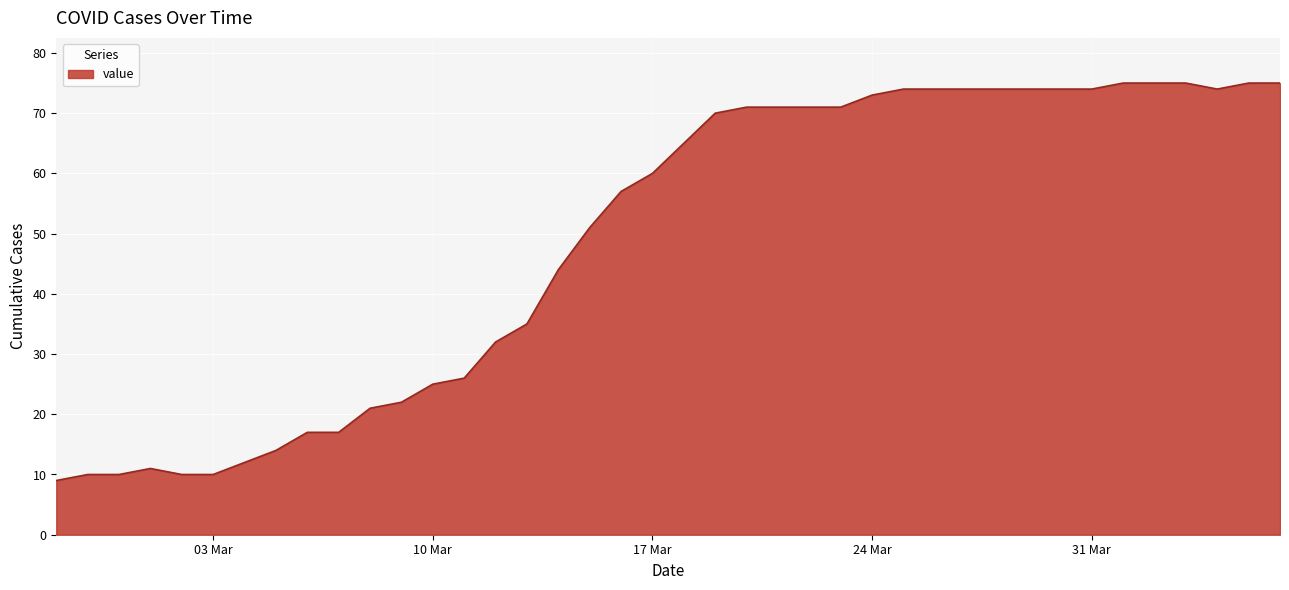

What is the greatest value displayed?

75